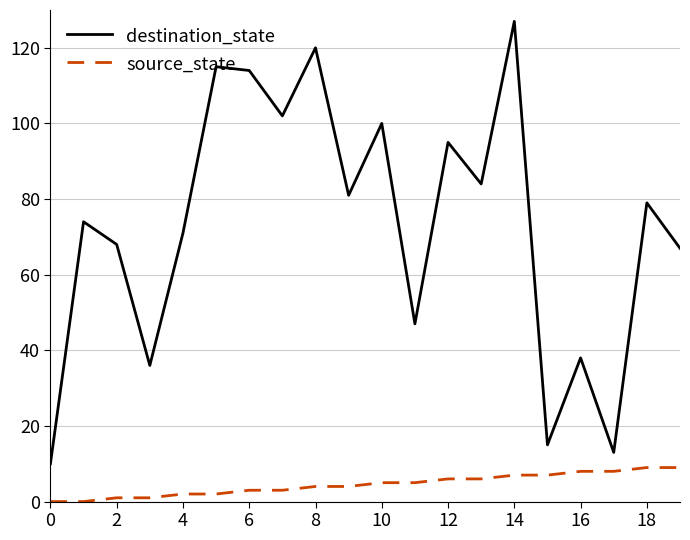

What are all the series names shown in the legend?

destination_state, source_state